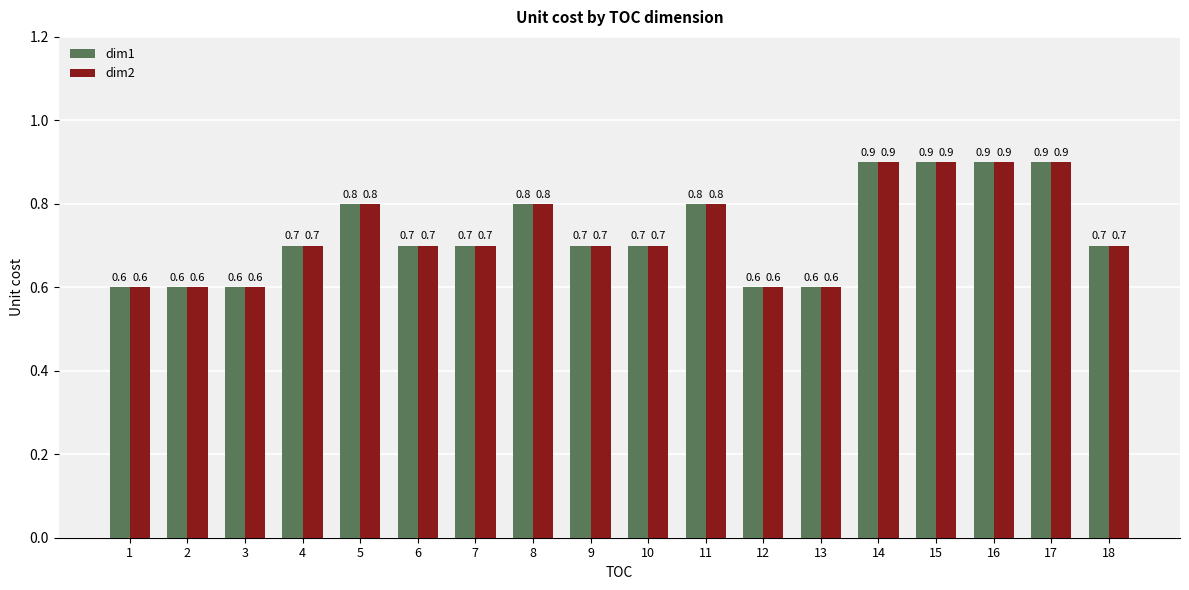

What is the smallest value displayed?

0.6